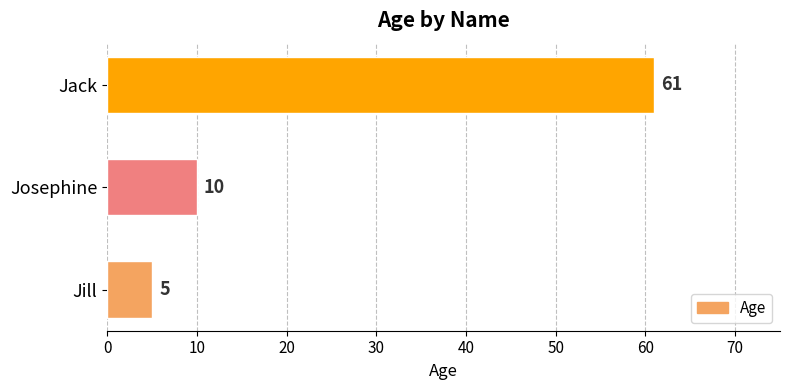

Reading top to bottom, what are all the values shown in this chart?

61	10	5